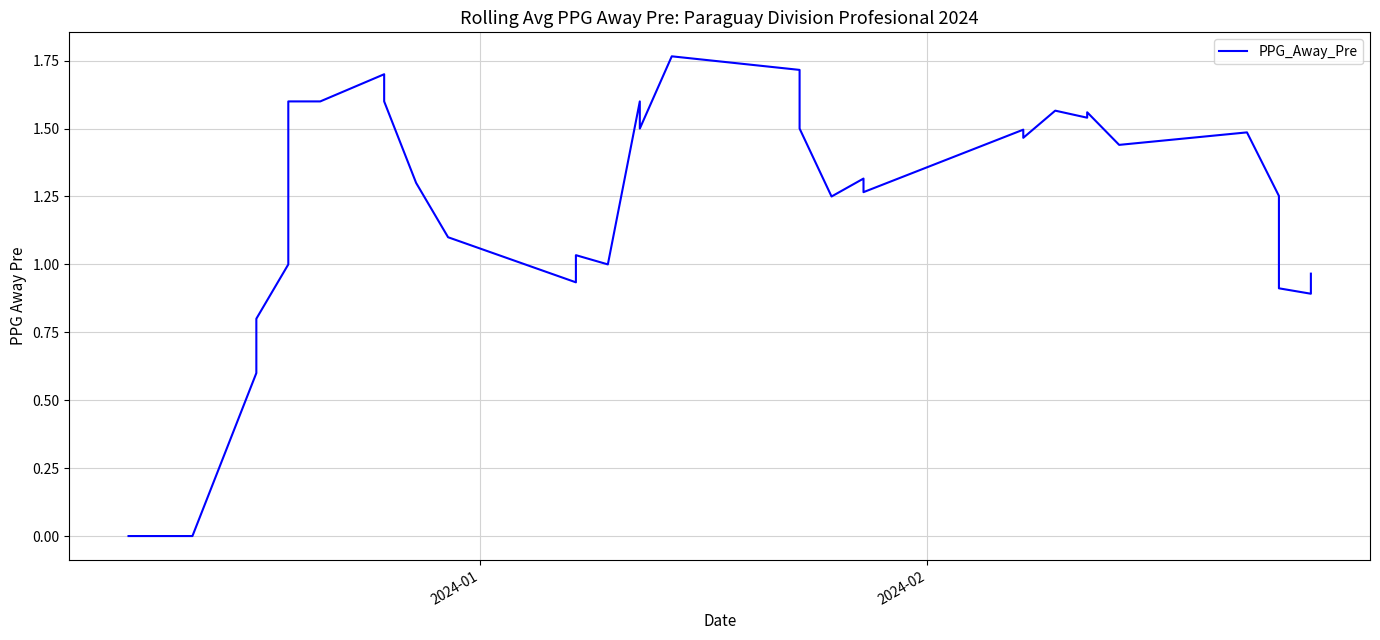

Reading left to right, what are all the values shown in this chart?

0.0	0.0	0.0	0.0	0.0	0.0	0.6	0.8	1.0	1.6	1.6	1.6	1.7	1.6	1.3	1.3	1.1	0.9	1.0	1.0	1.6	1.5	1.8	1.7	1.5	1.2	1.2	1.3	1.3	1.5	1.5	1.6	1.5	1.6	1.4	1.5	1.3	0.9	0.9	1.0